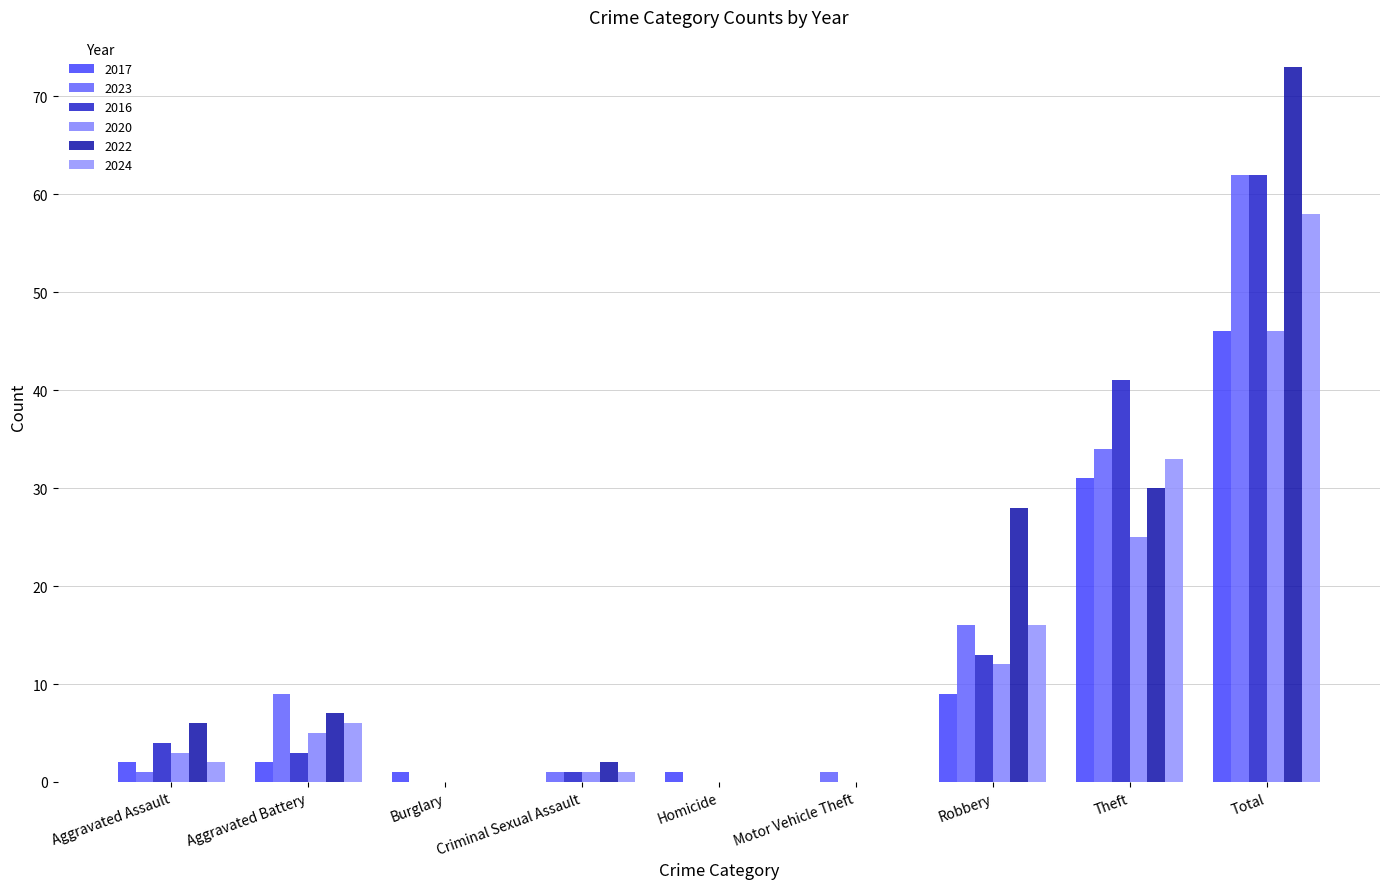

Rank the categories by 2023 value from lowest to highest.

Burglary, Homicide, Aggravated Assault, Criminal Sexual Assault, Motor Vehicle Theft, Aggravated Battery, Robbery, Theft, Total